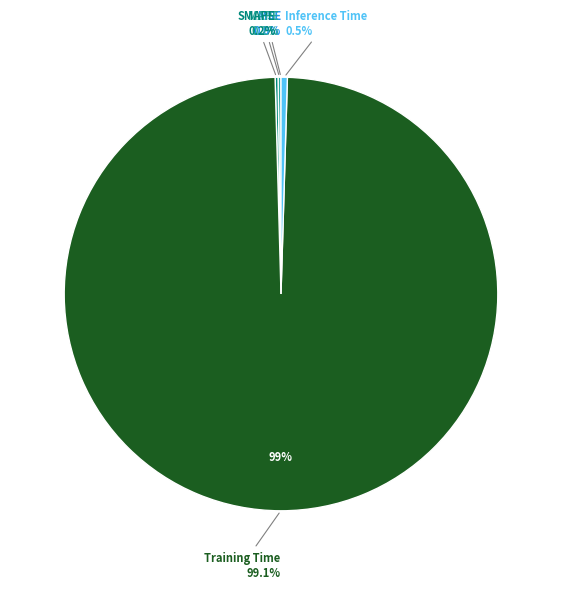

Which has a higher value, MSE or Training Time?

Training Time